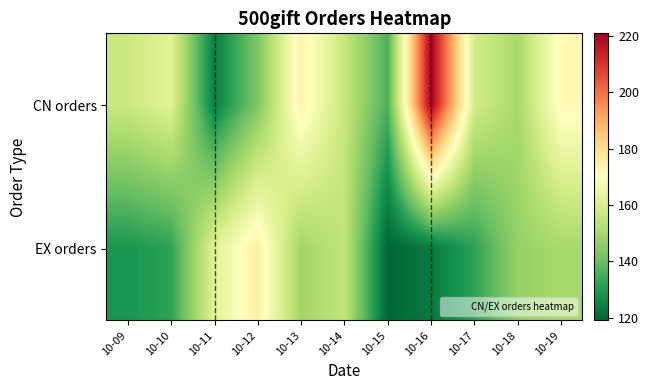

Between 10-11 and 10-16, which series saw the biggest shift?

CN orders